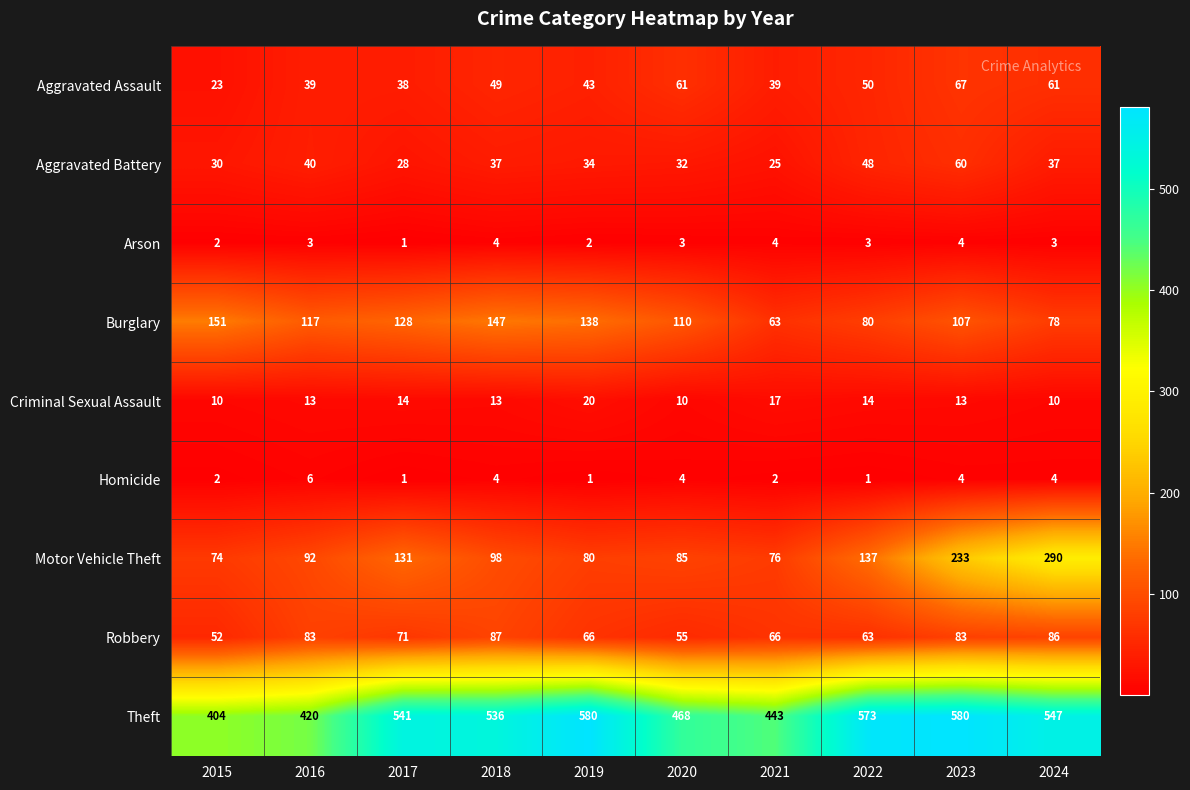

How many distinct data groups are displayed?

9